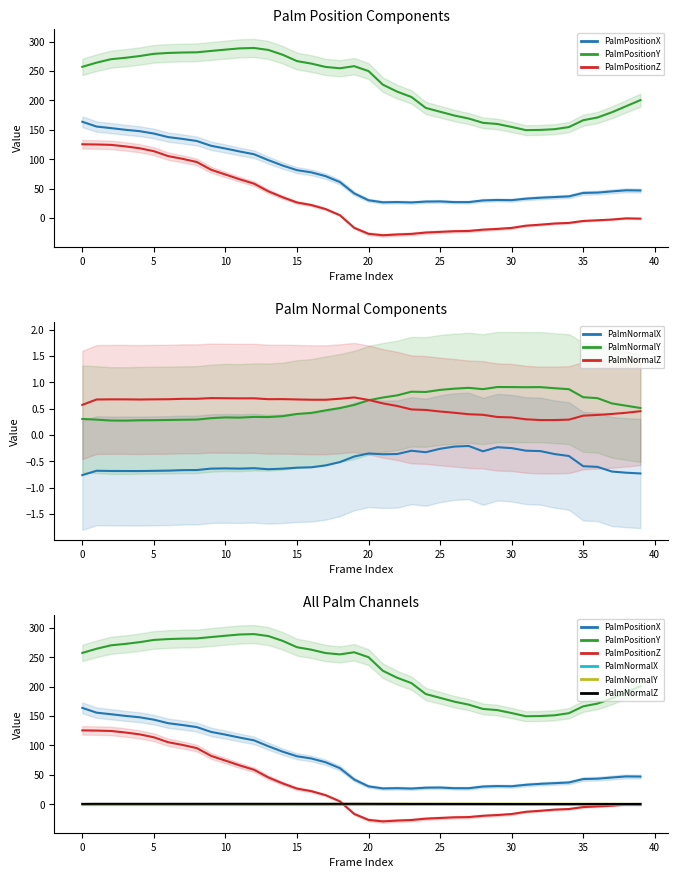

How many data points in PalmPositionX are above 47?

21